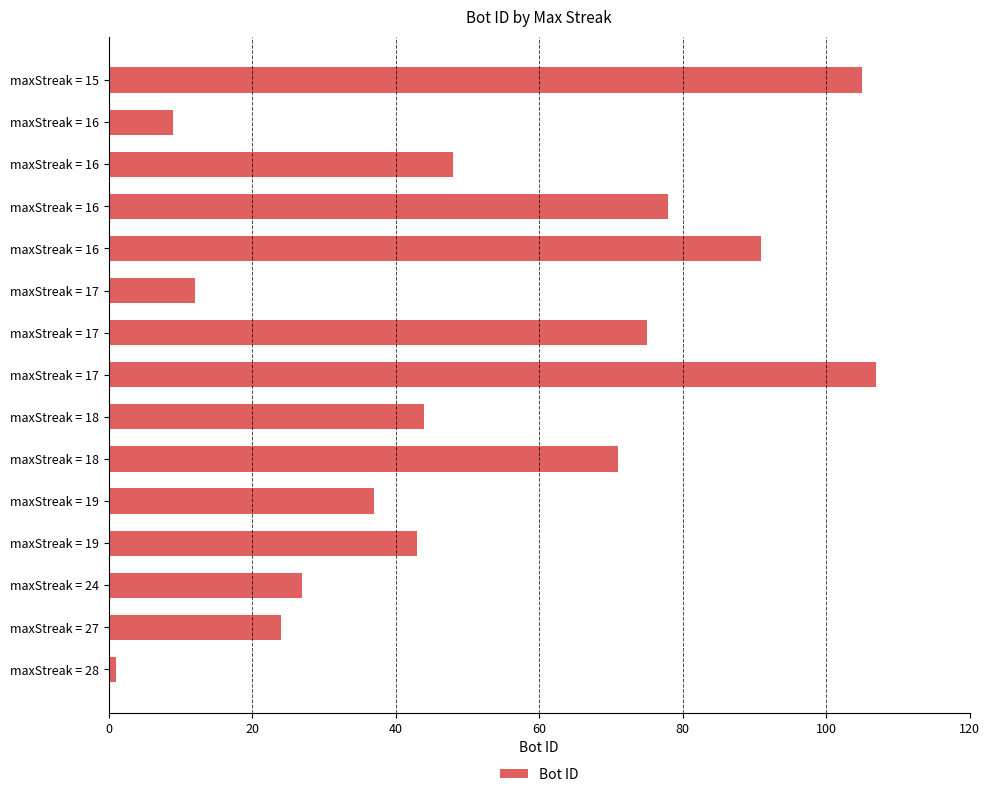

Does the chart contain any negative values?

No